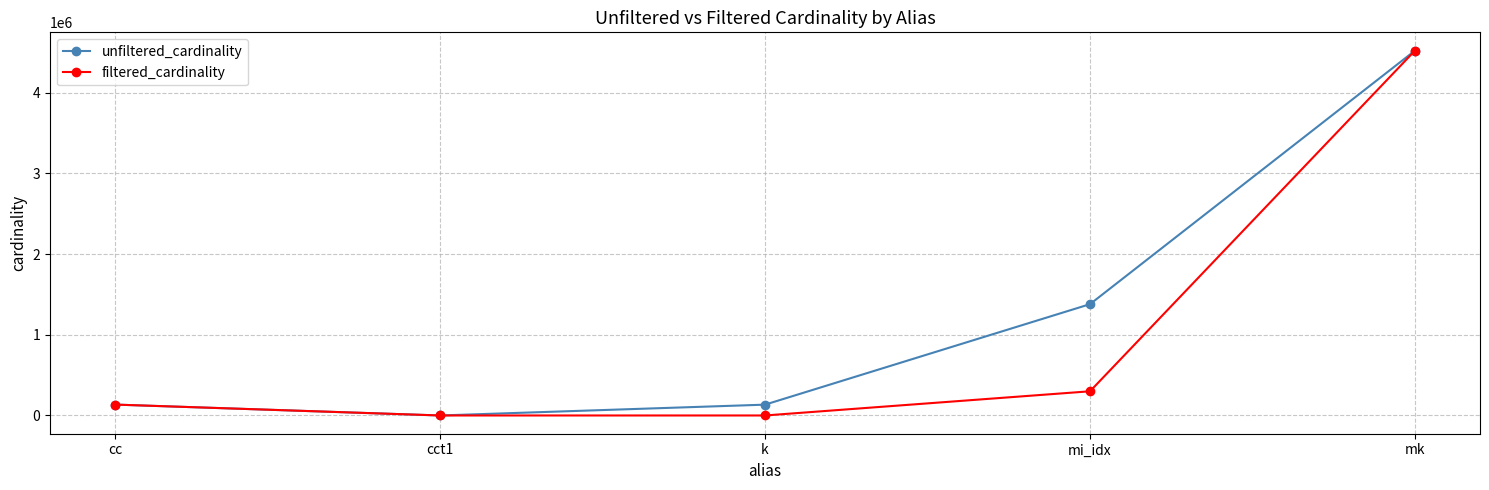

What is the difference between the second highest and minimum values in the filtered_cardinality series?

299975